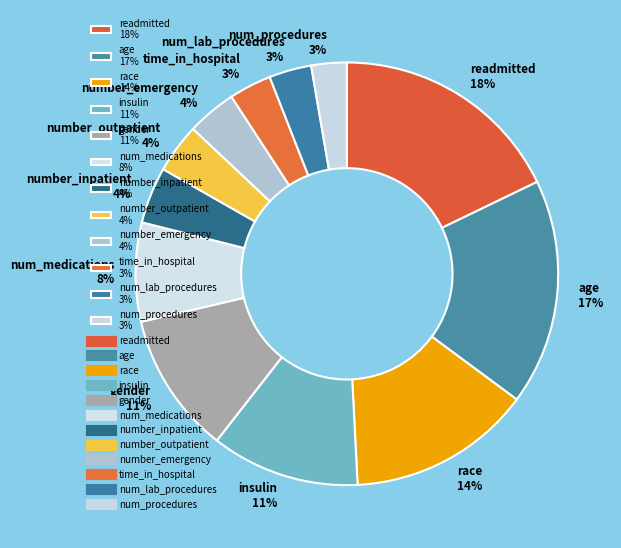

The readmitted slice represents 18% of the pie. True or false?

True